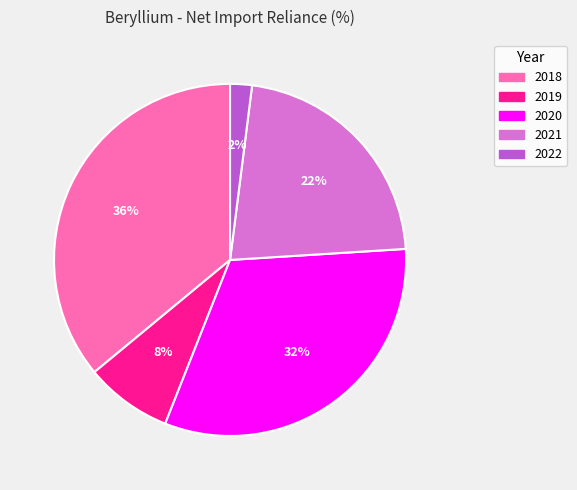

To the nearest percent, what is the combined percentage of 2020 and 2019?

40%